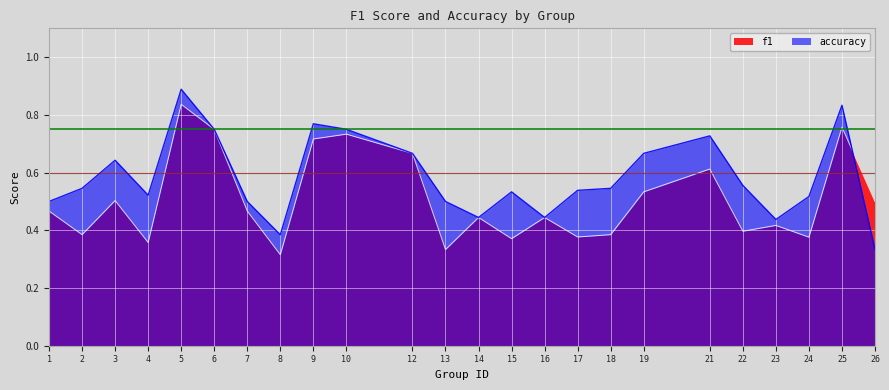

What are all the series names shown in the legend?

f1, accuracy